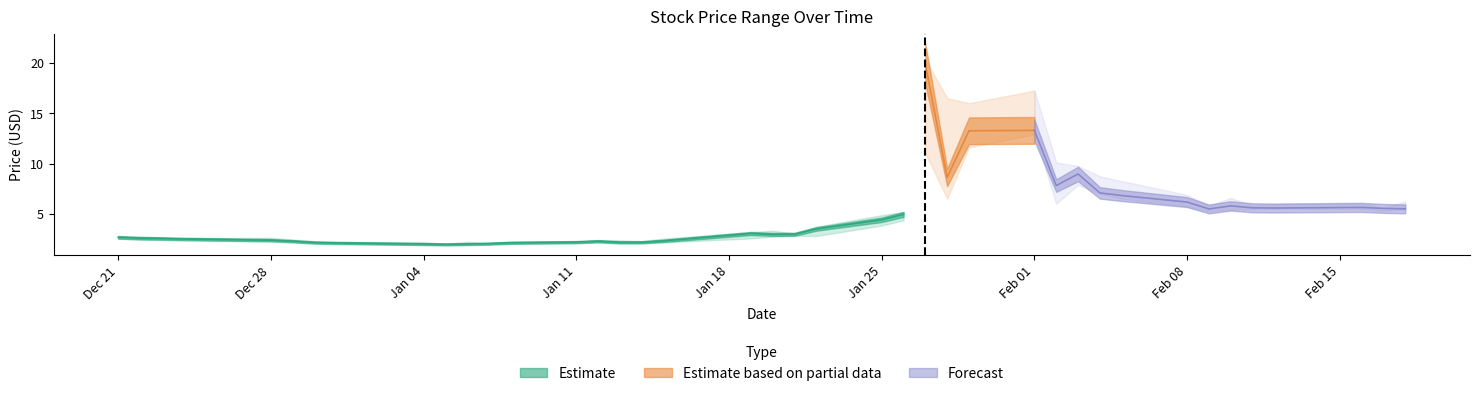

How many interior local peaks does the High series have?

9